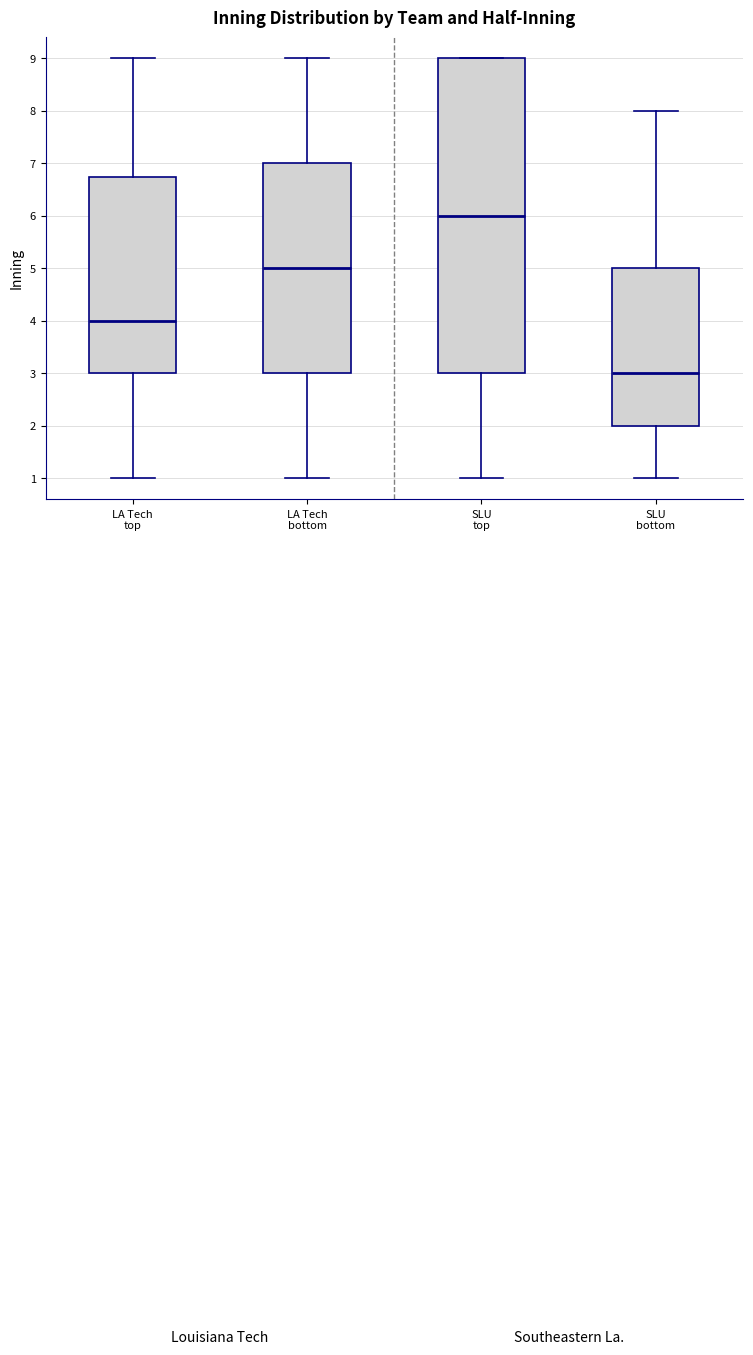

Reading left to right, transcribe this box plot: for each box, give where its median line is, the range the box spans, and where its two whiskers end, as read against the y-axis. The values are not printed on the chart, so give them approximately, as read against the axis.

LA Tech top: median 4.0, box 3.0 to 6.8, whiskers 1.0 to 9.0
LA Tech bottom: median 5.0, box 3.0 to 7.0, whiskers 1.0 to 9.0
SLU top: median 6.0, box 3.0 to 9.0, whiskers 1.0 to 9.0
SLU bottom: median 3.0, box 2.0 to 5.0, whiskers 1.0 to 8.0